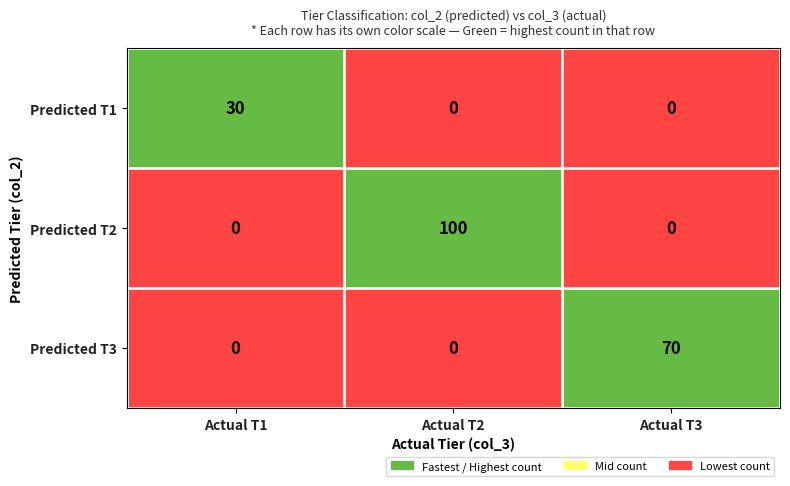

Count the Predicted T2 values in the range 0 to 100.

3